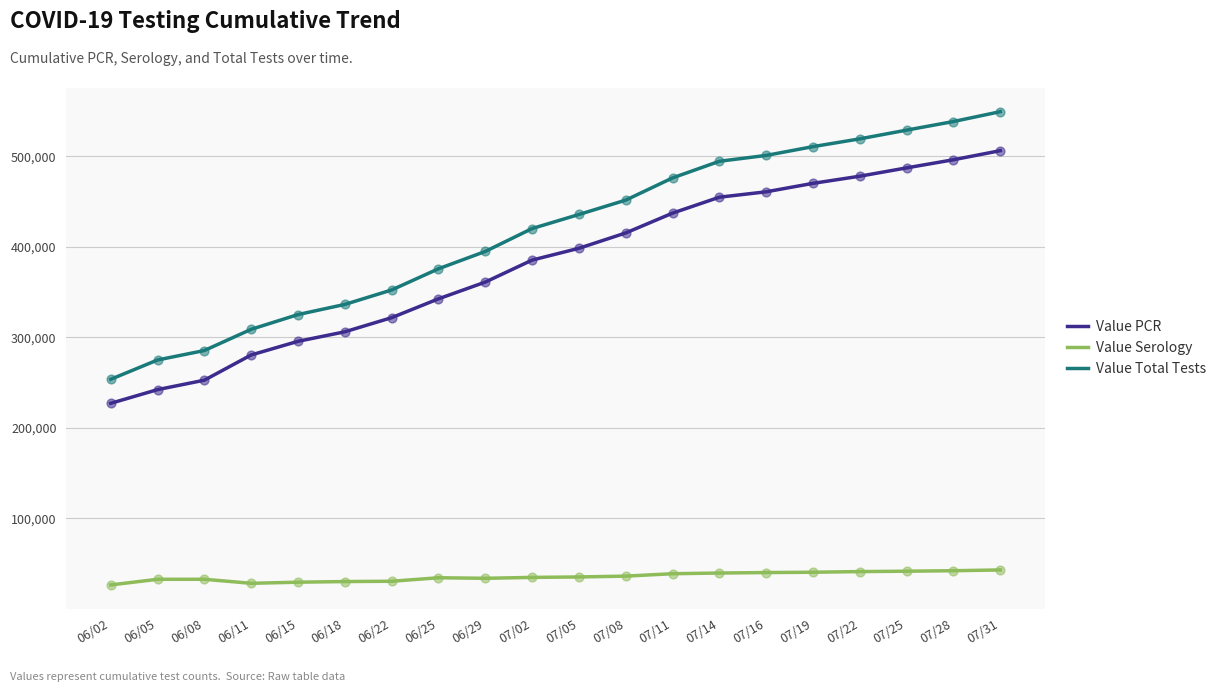

What is the difference between the highest and lowest values at 06/25?

341189